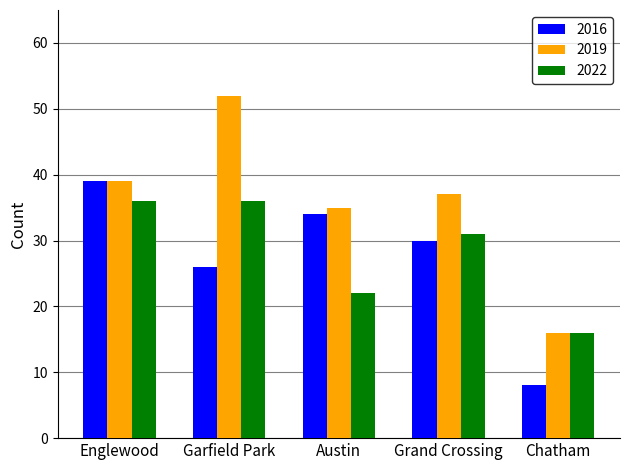

What are all the series names shown in the legend?

2016, 2019, 2022